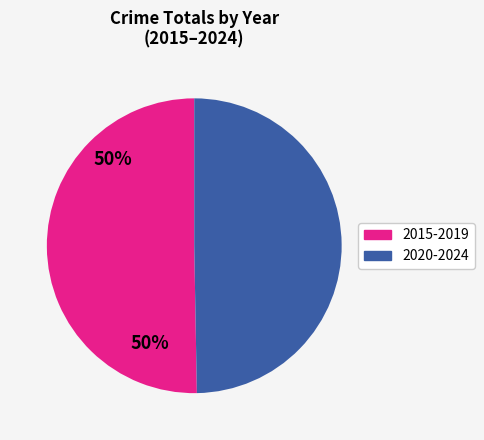

How many segments does this pie chart have?

2